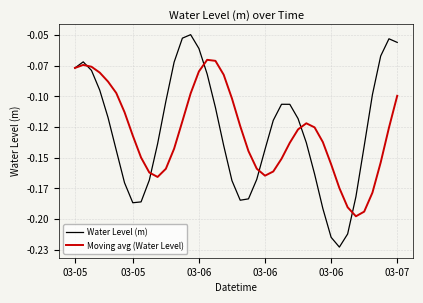

At which category does Water Level (m) reach its first local peak?

03-05